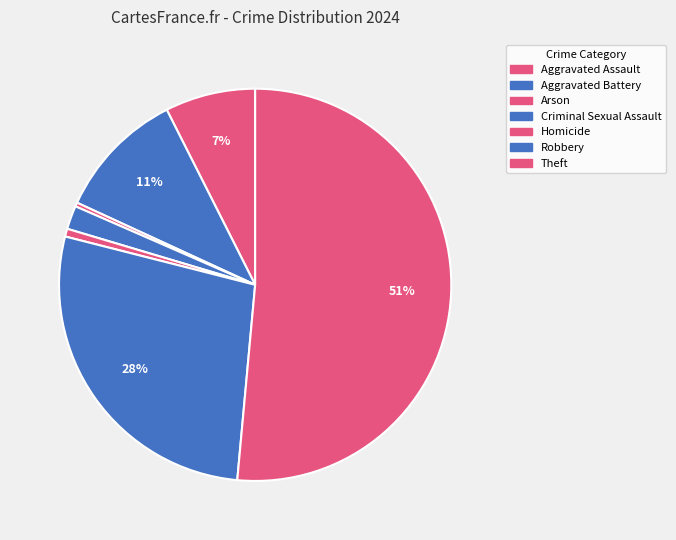

Is it true that Robbery is 14% of the pie?

False